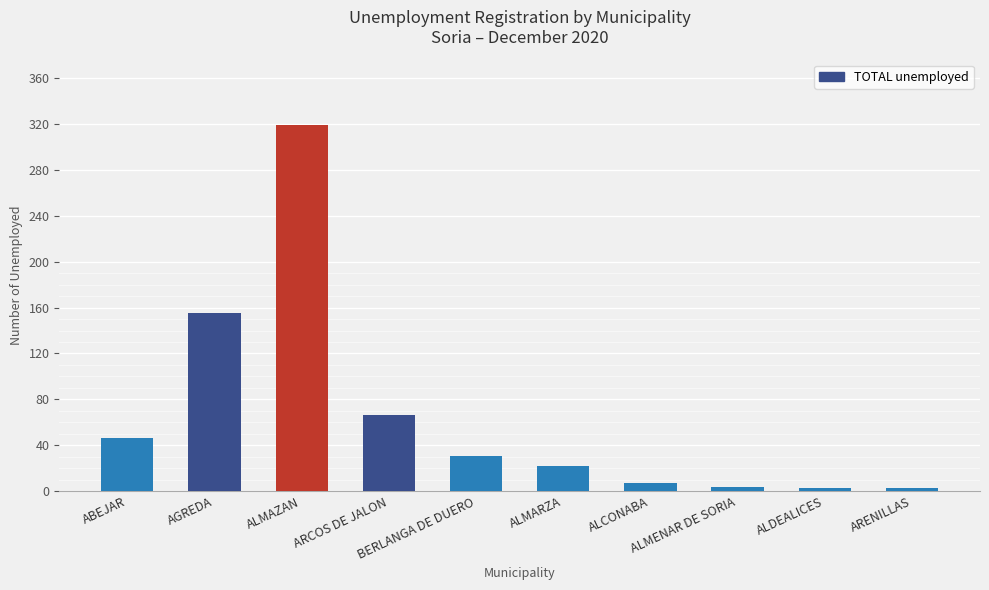

What is the smallest value displayed?

3